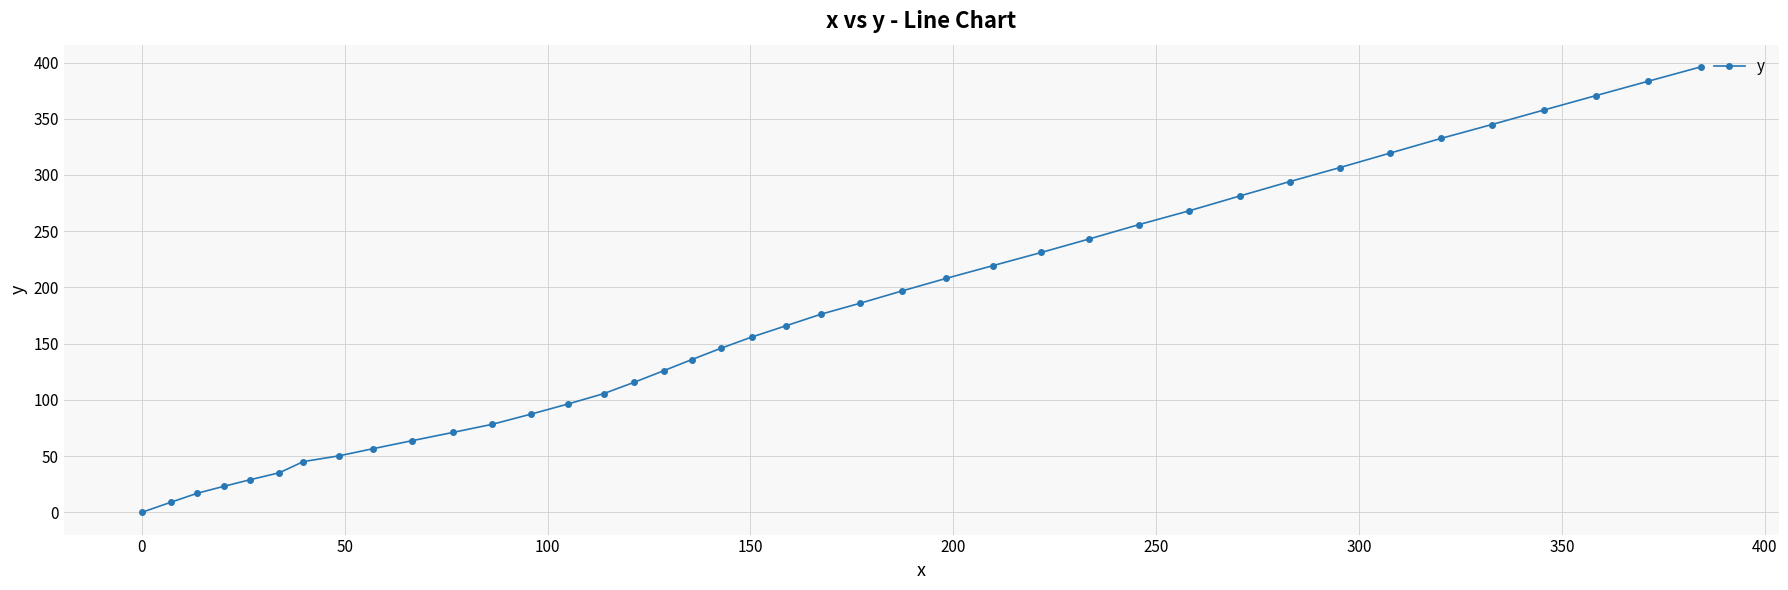

What is the greatest value displayed?

396.1